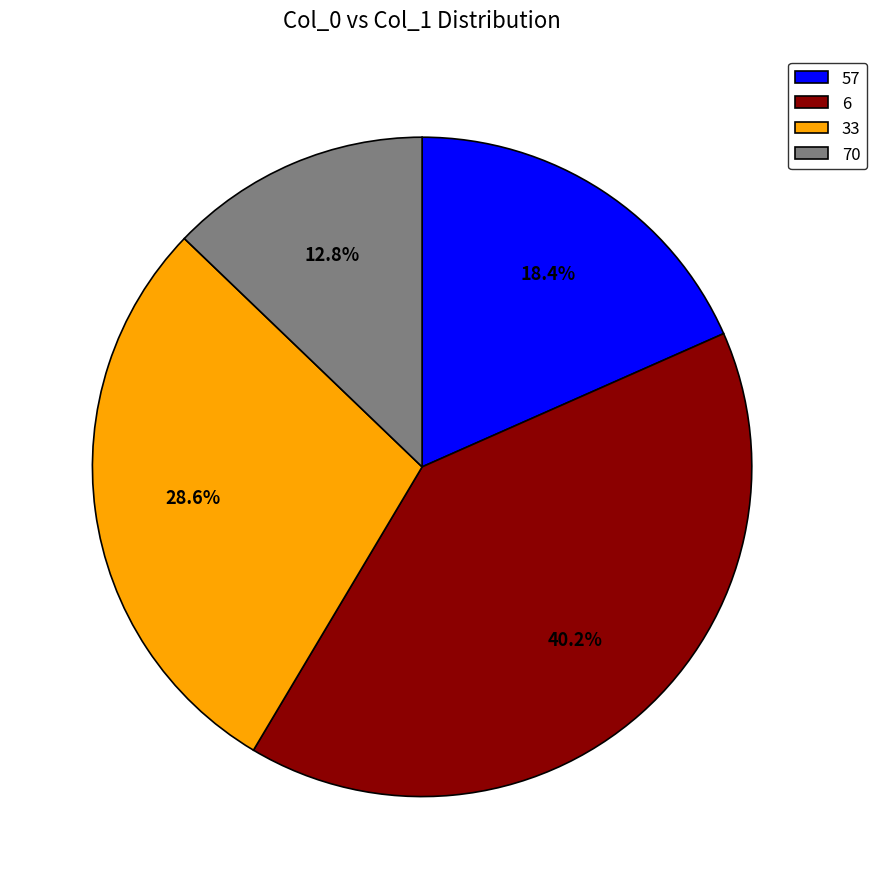

Does any single category account for the majority?

No